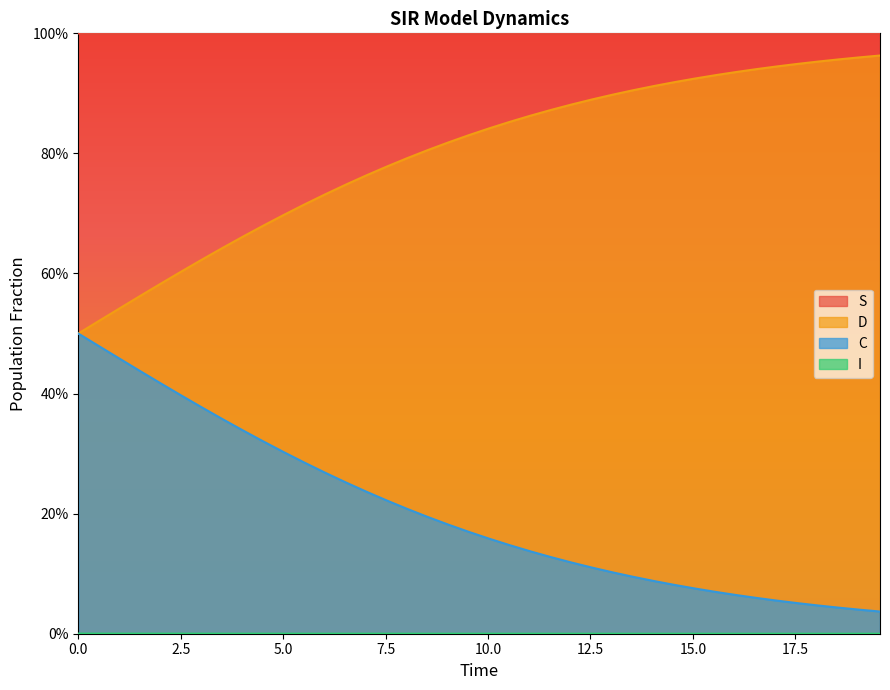

True or false: C and D cross at least once.

False